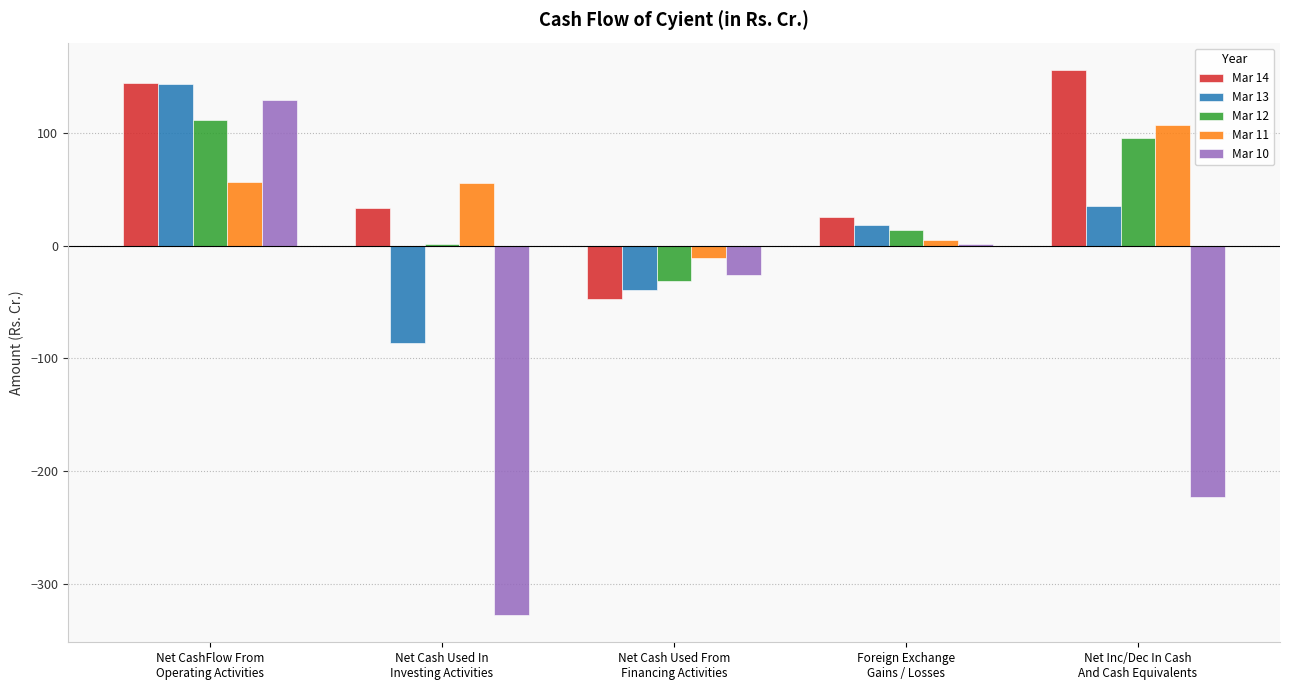

What is the sum of all Mar 12 values?

190.5